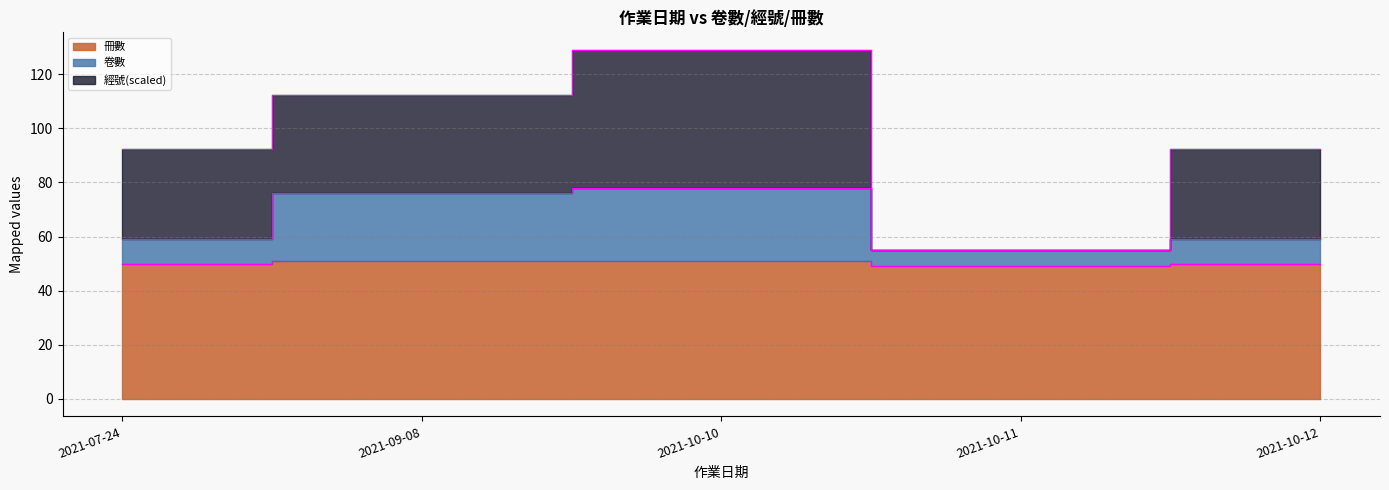

Where is the first local minimum for 卷數?

2021-10-11